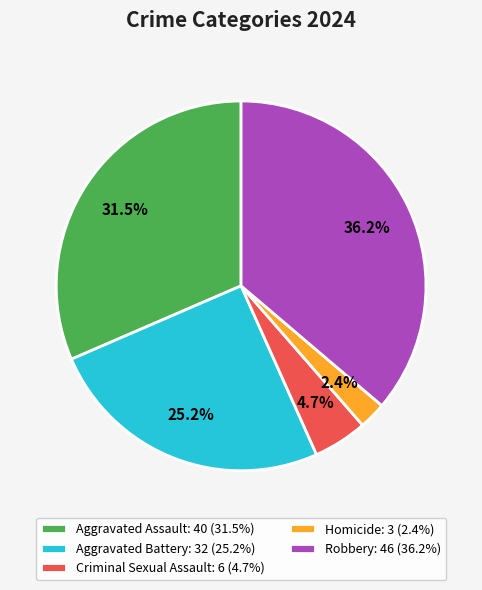

Between Criminal Sexual Assault: 6 (4.7%) and Robbery: 46 (36.2%), which is larger?

Robbery: 46 (36.2%)